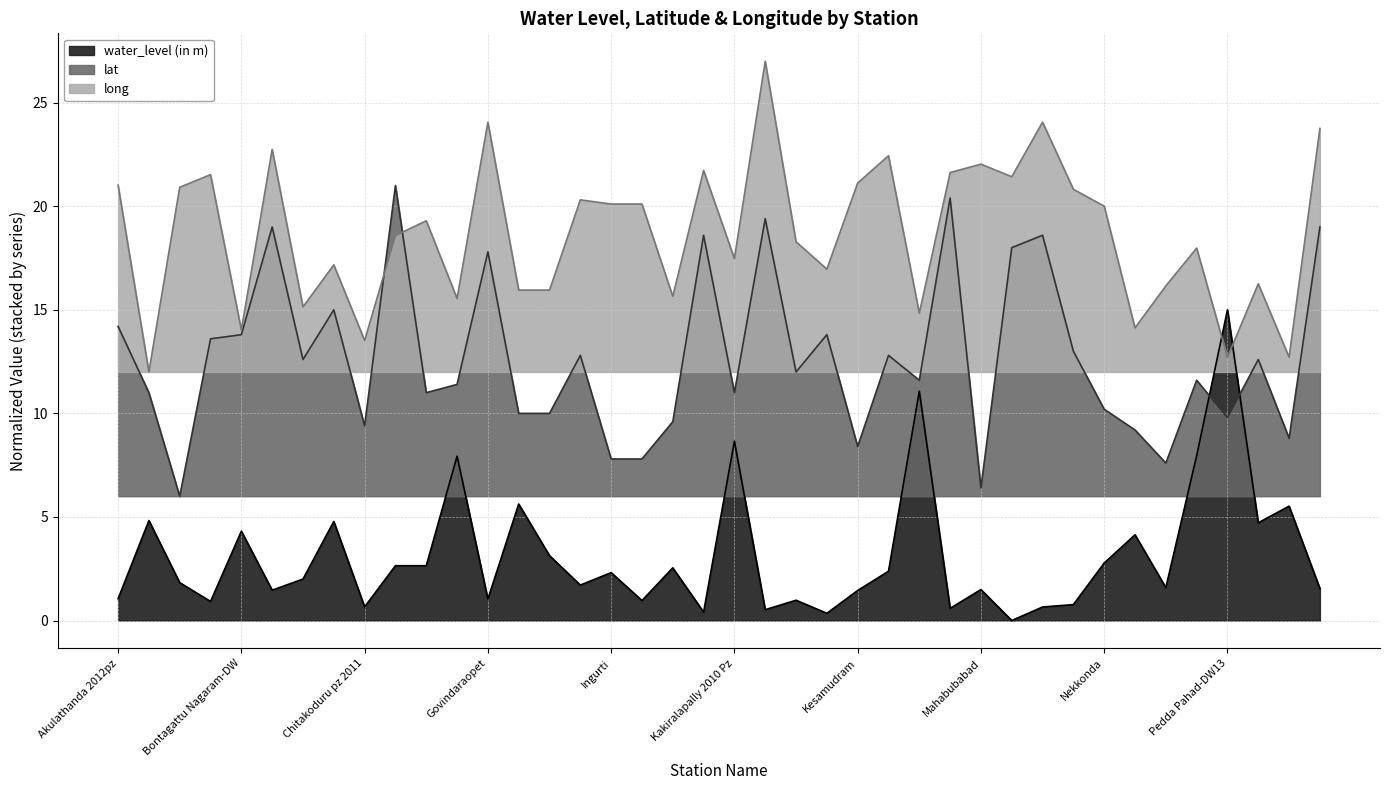

What are all the series names shown in the legend?

water_level (in m), lat, long